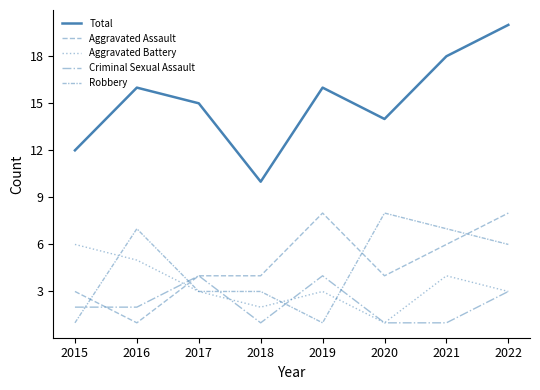

What is the average value of the Robbery series?

4